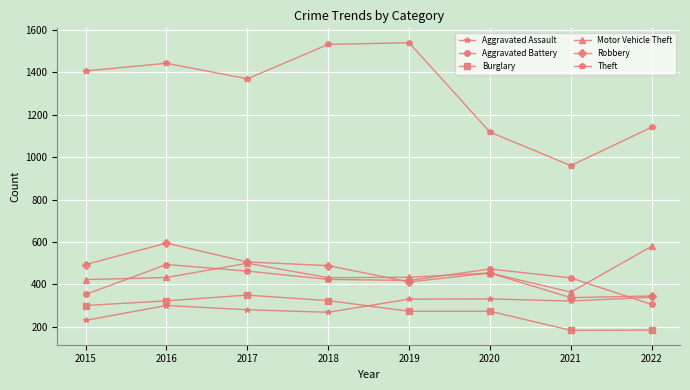

How many interior local peaks does the Theft series have?

2